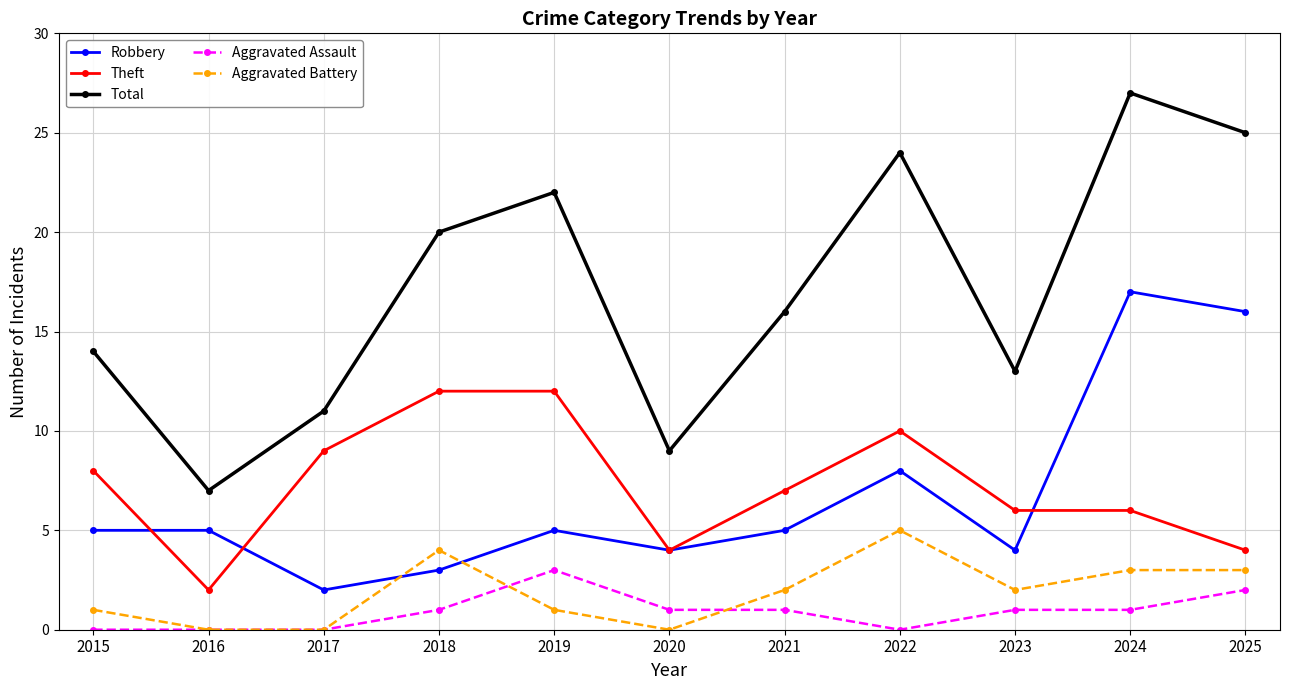

At which category does Robbery reach its first local valley?

2017